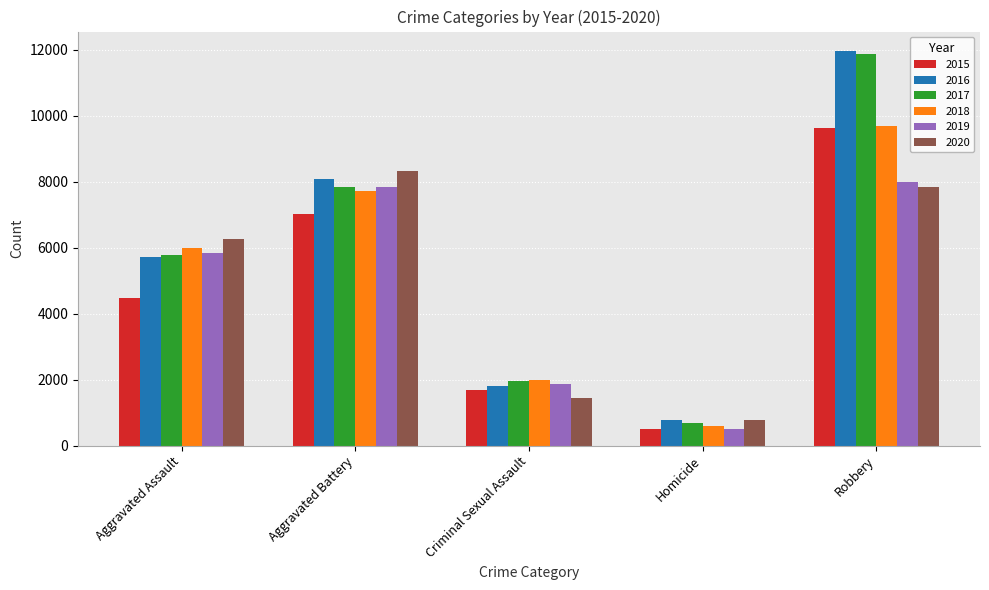

How many bars are there in each group?

6